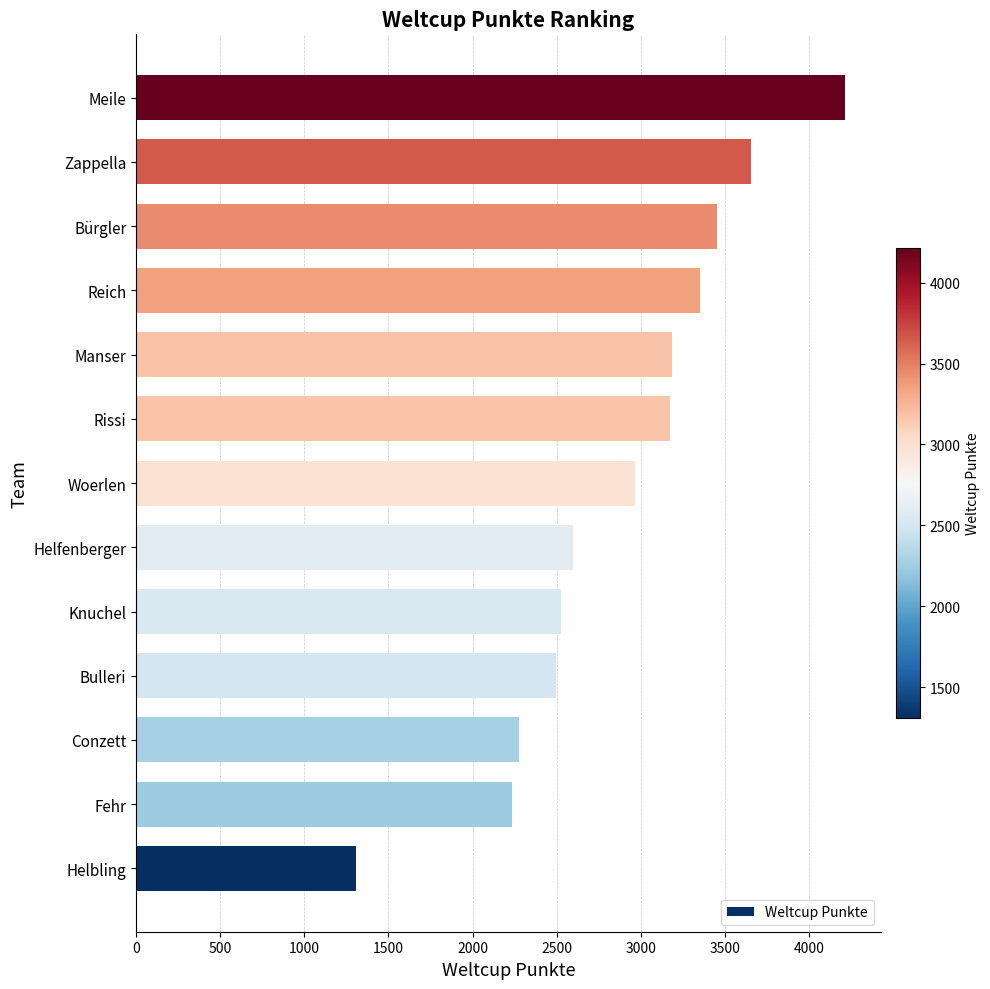

Which has a higher value, Meile or Fehr?

Meile